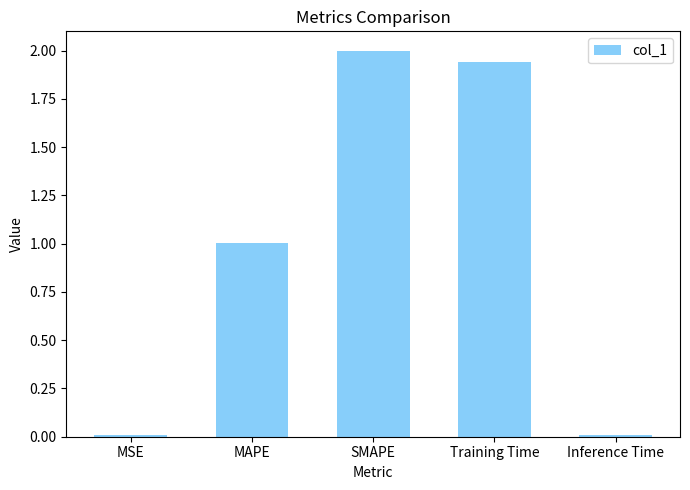

What is the approximate value at SMAPE?

2.0